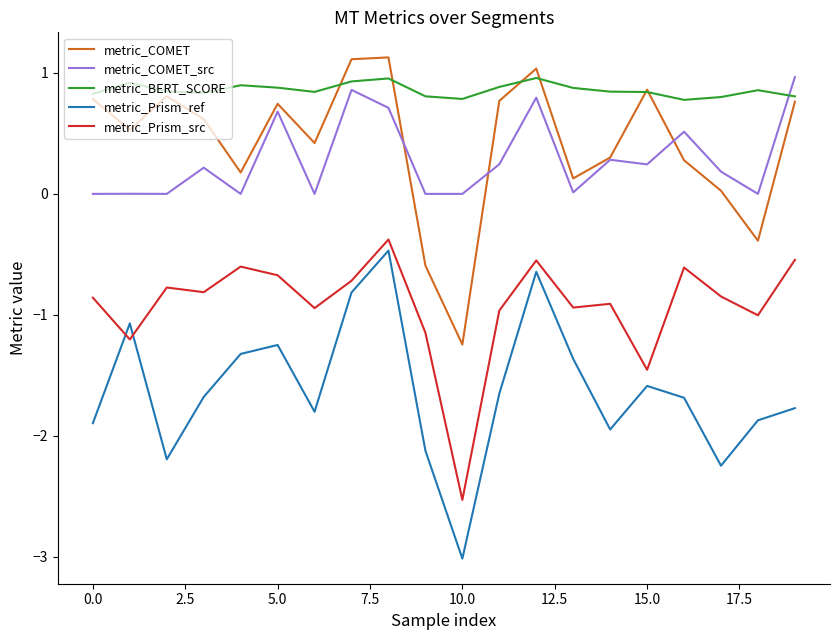

What is the average value of the metric_COMET series?

0.4